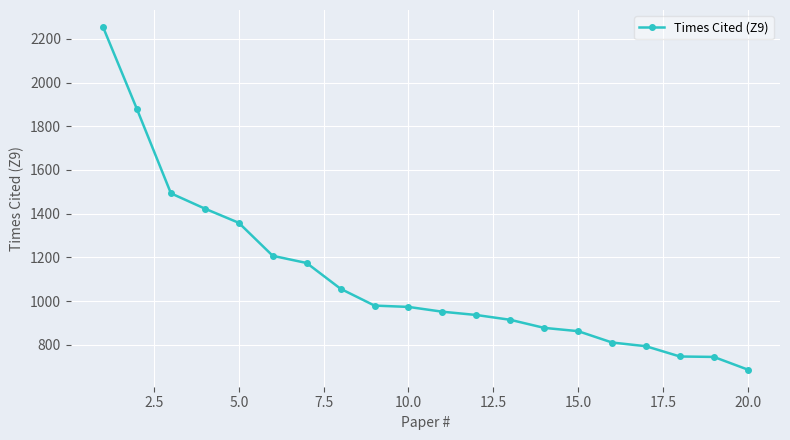

What is the maximum value shown in the chart?

2254